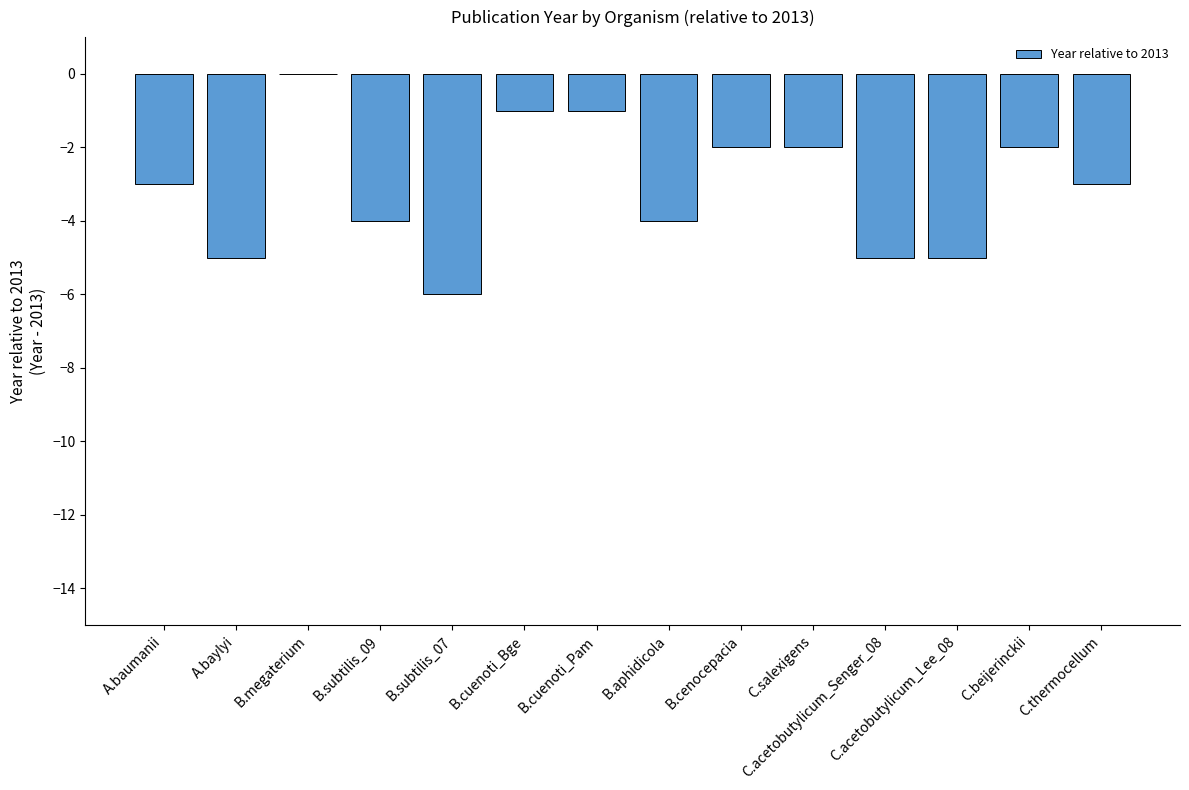

What is the sum of the values at B.cenocepacia and B.cuenoti_Bge?

-3